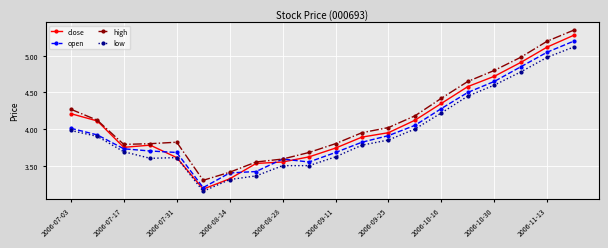

True or false: low and high cross at least once.

False